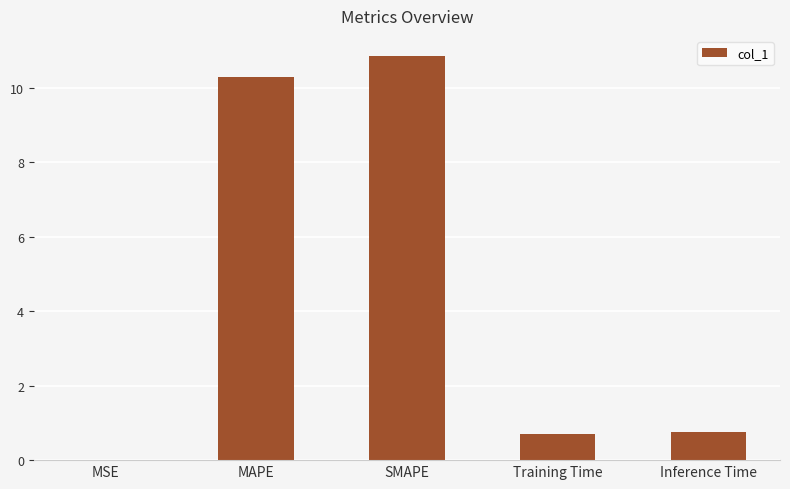

At which category does the chart reach its peak across all series?

SMAPE